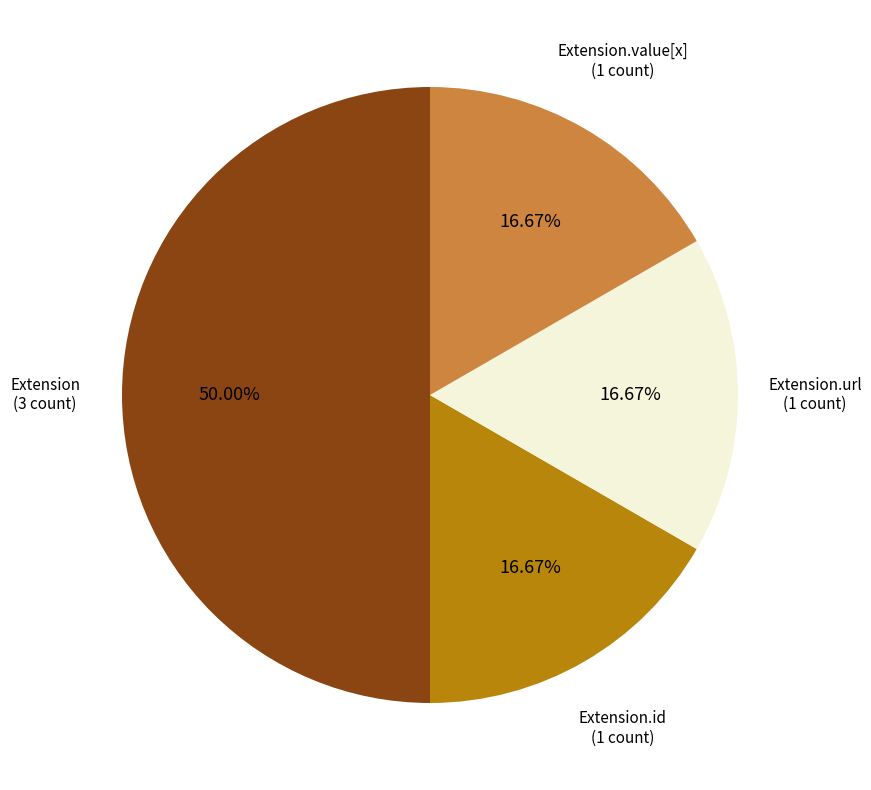

How many slices are in this pie chart?

4